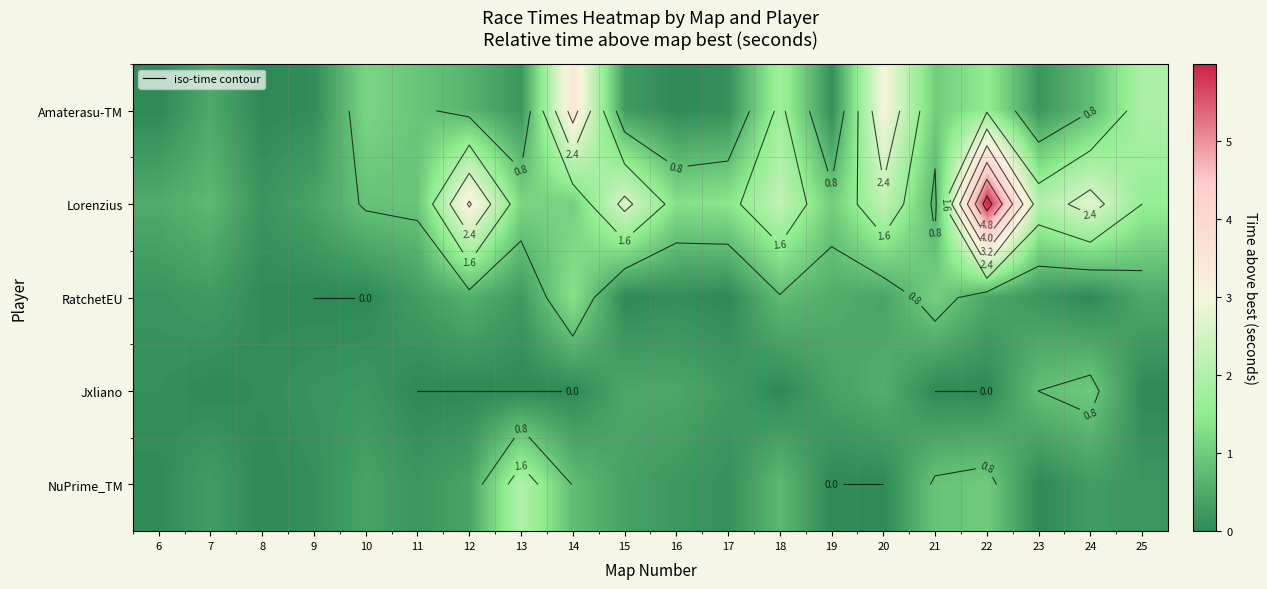

At 13, list the series in order from smallest to largest.

Jxliano, Amaterasu-TM, RatchetEU, Lorenzius, NuPrime_TM